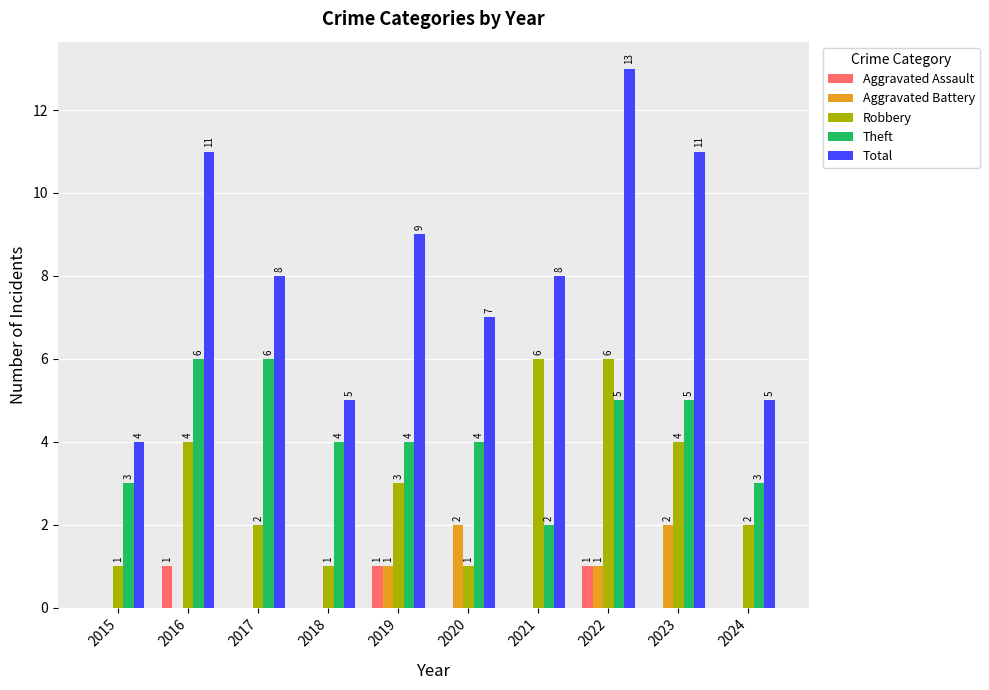

Where does the Total series first go above 8?

2016